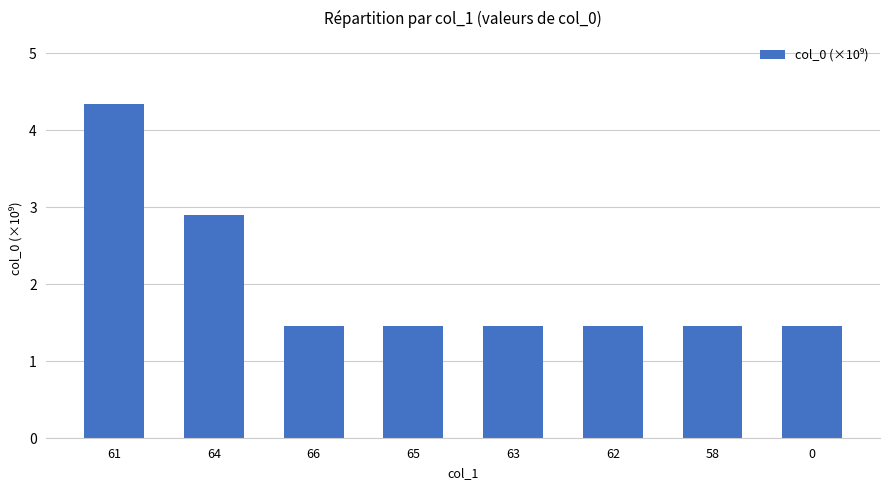

What is the greatest value displayed?

4.3